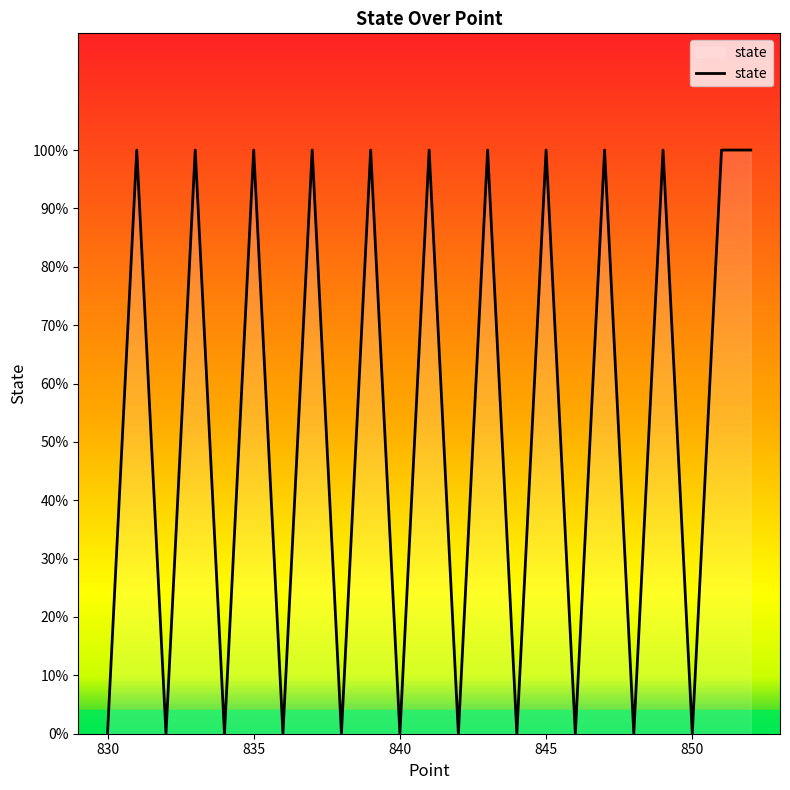

Rank the categories by value from highest to lowest.

831, 833, 835, 837, 839, 841, 843, 845, 847, 849, 851, 852, 830, 832, 834, 836, 838, 840, 842, 844, 846, 848, 850